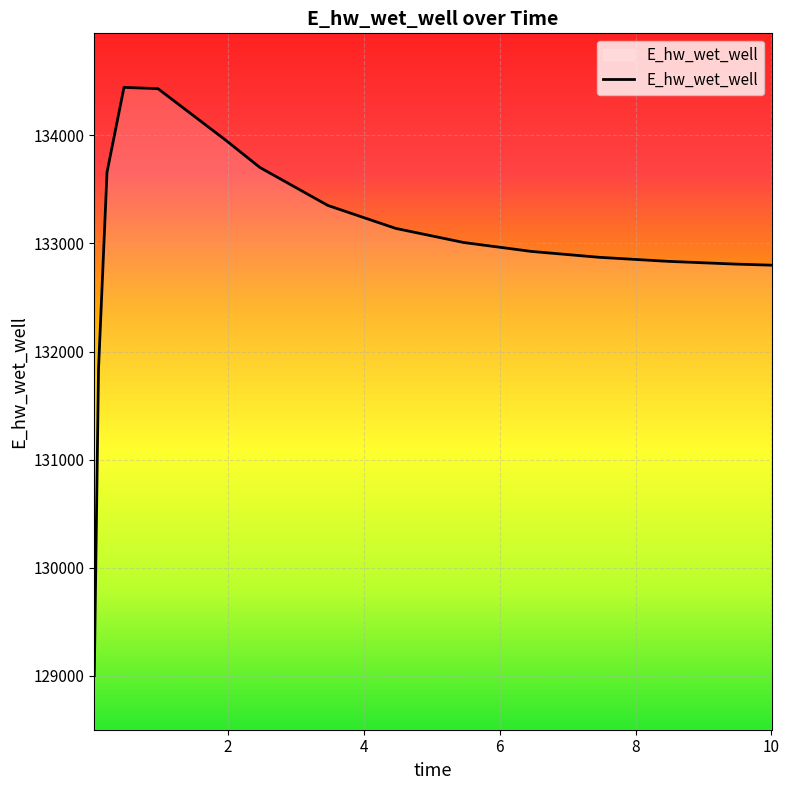

Where does the data first go above 133008?

0.21875